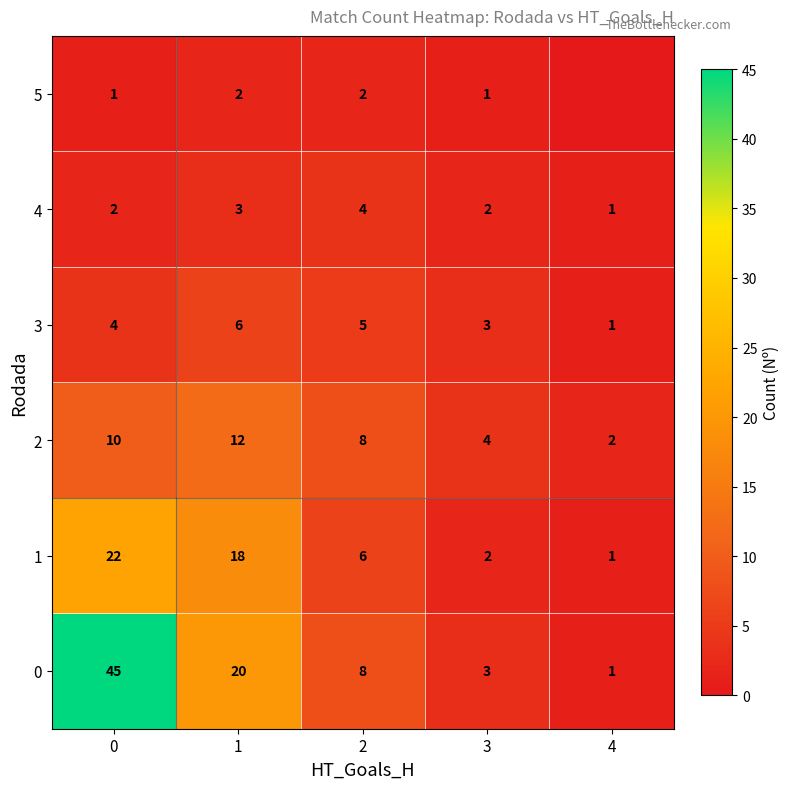

Read the 0 value at 0.

45